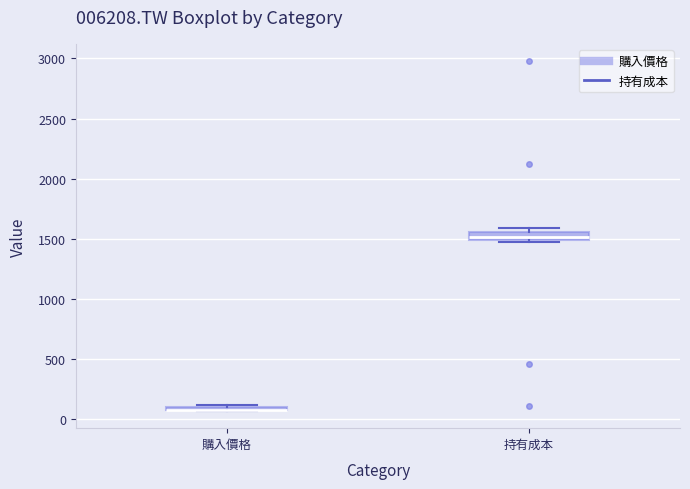

Where is the upper edge of the box for 購入價格 on the y-axis? The values are not printed on the chart, so give them approximately, as read against the axis.

100